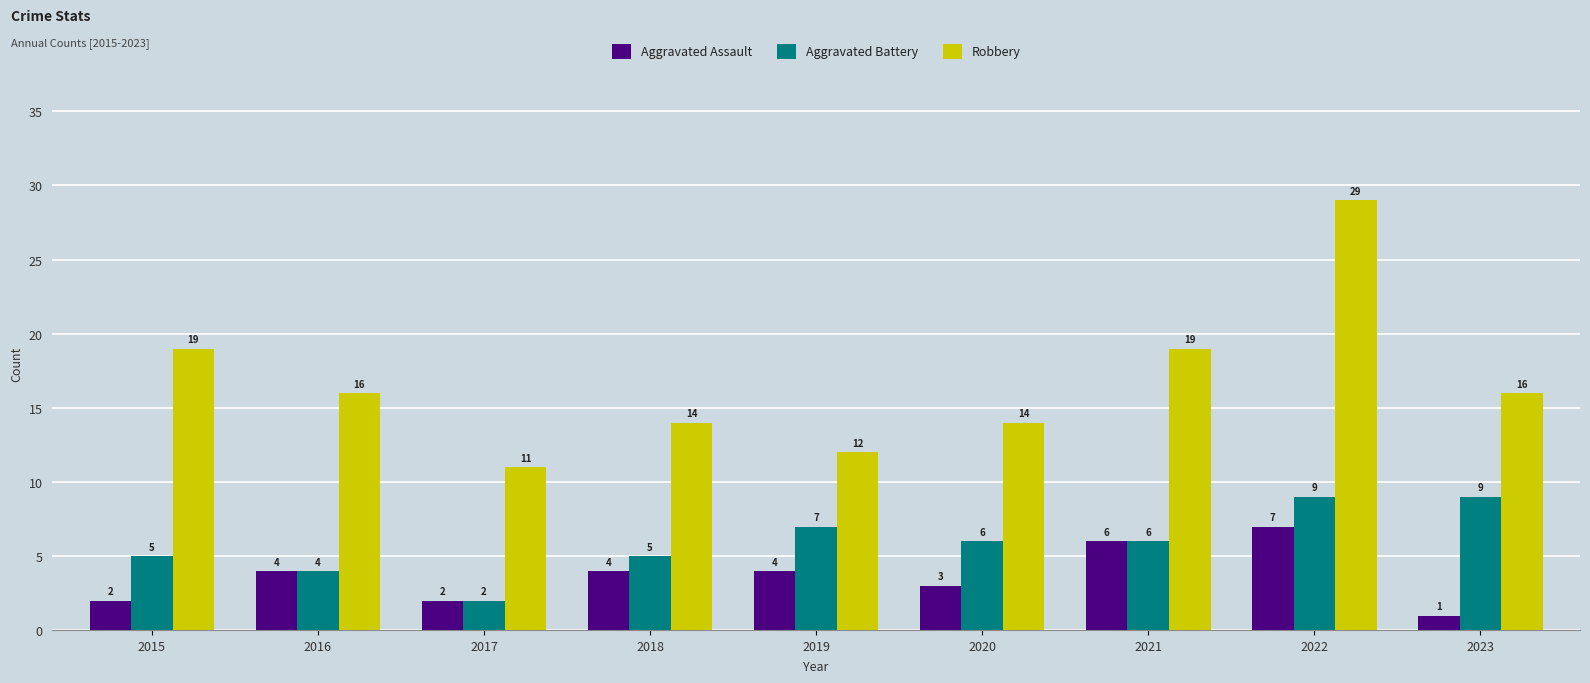

What is the highest value of the Aggravated Assault series?

7